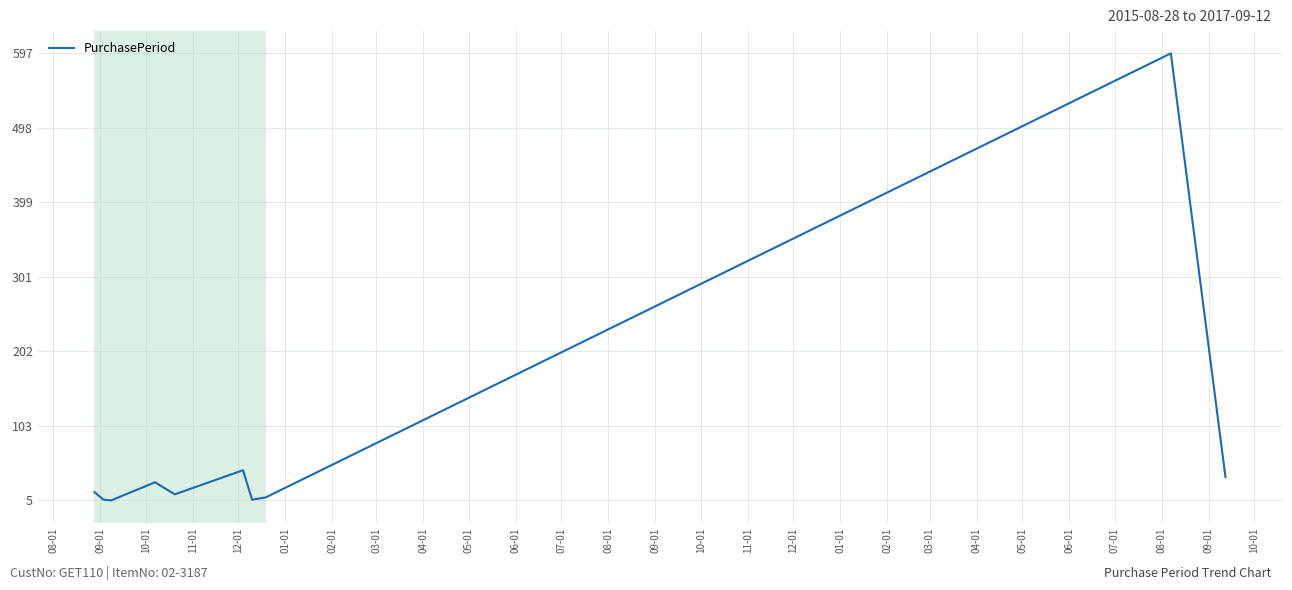

What is the maximum value shown in the chart?

597